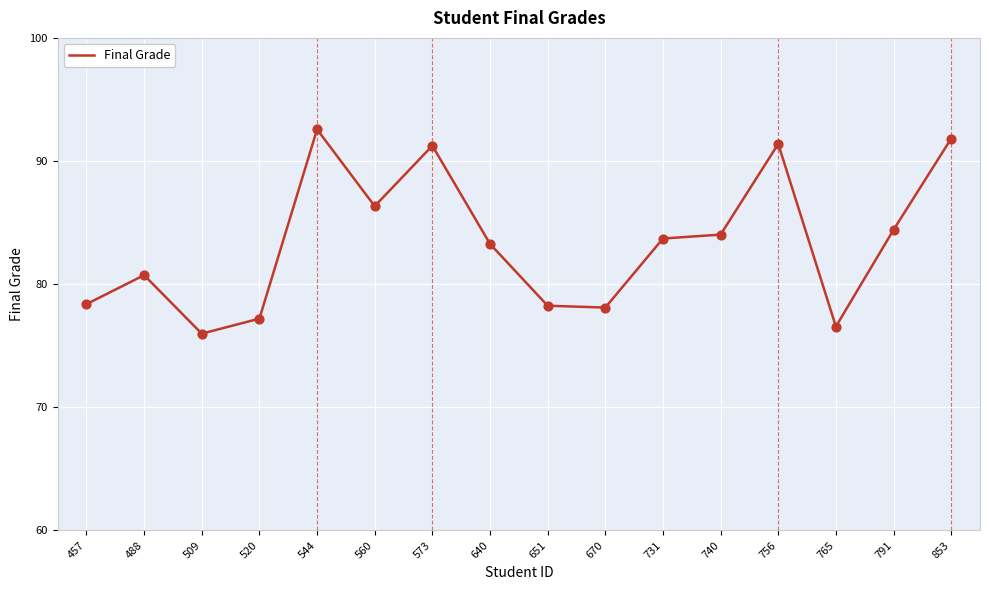

Approximately how many times larger is the value at 651 compared to 791?

0.9